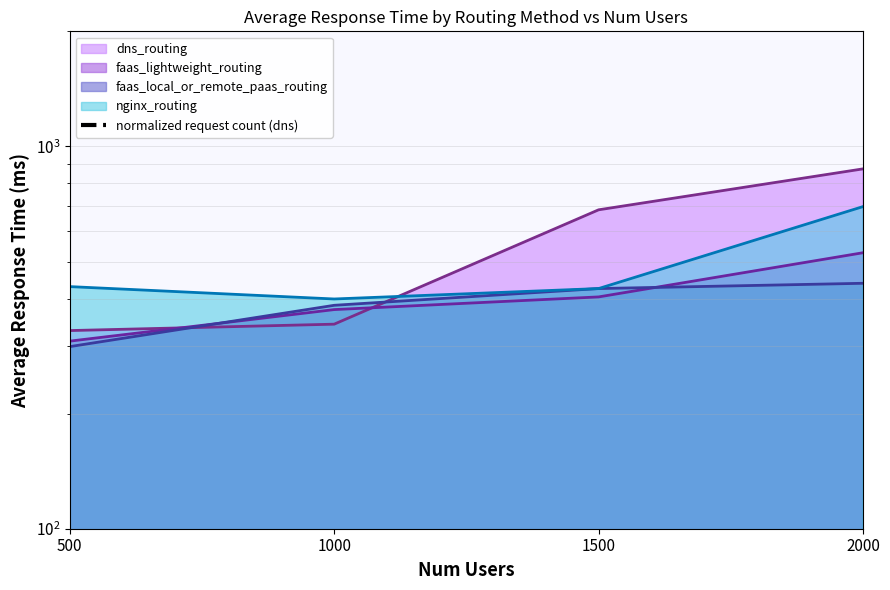

What is the ratio of the value at 2000 to the value at 1500?

1.2